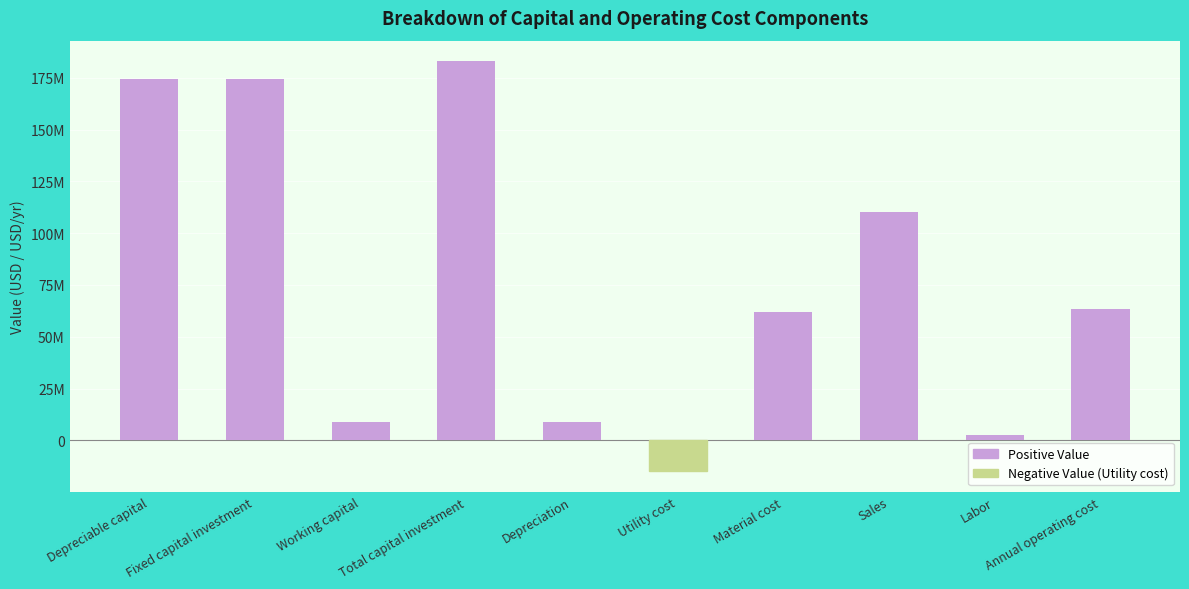

Are the bars grouped side by side (vs. stacked)?

No